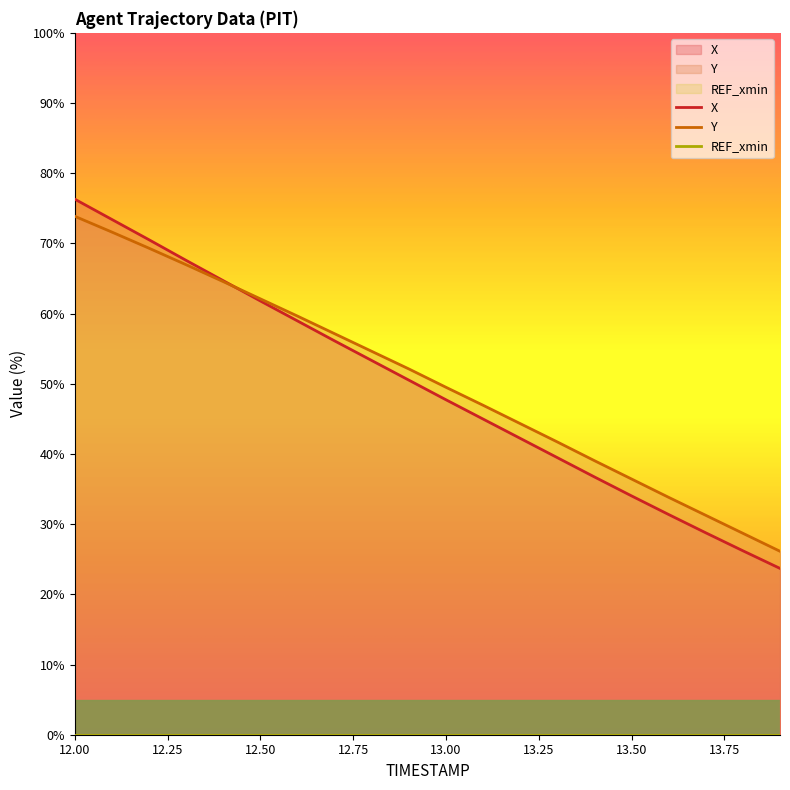

At which label is Y closest to 49?

13.00